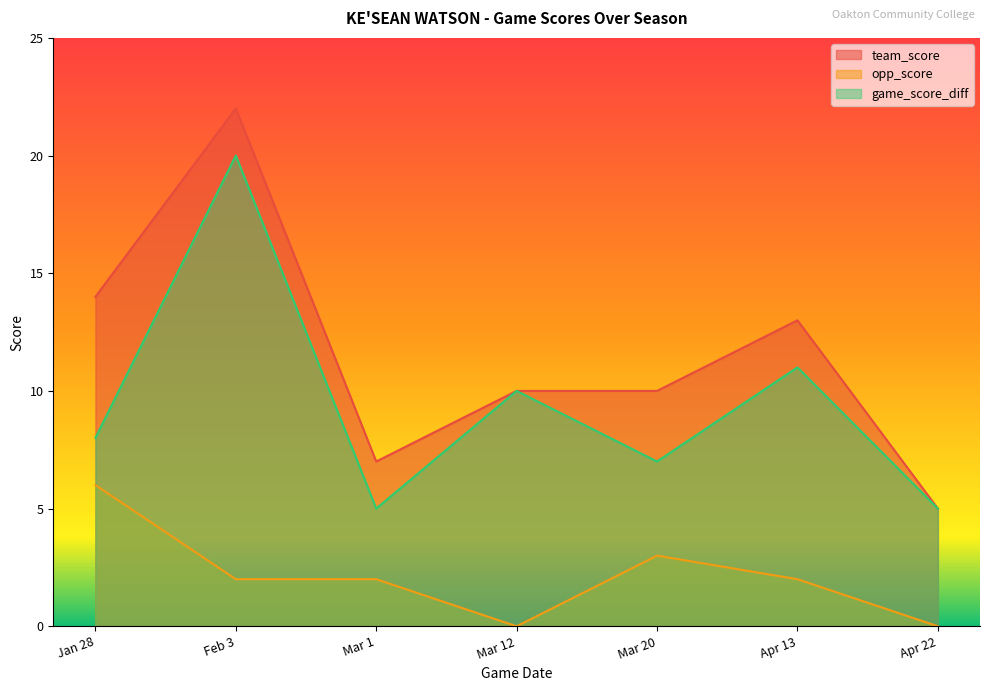

What position from the right is Mar 1?

5